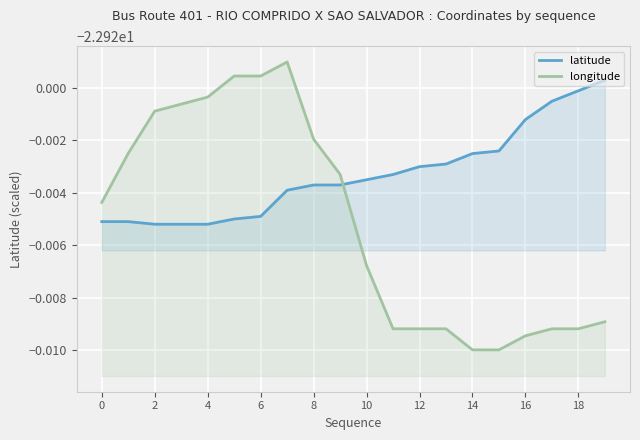

True or false: longitude has a value of -22.9 at 10.

True